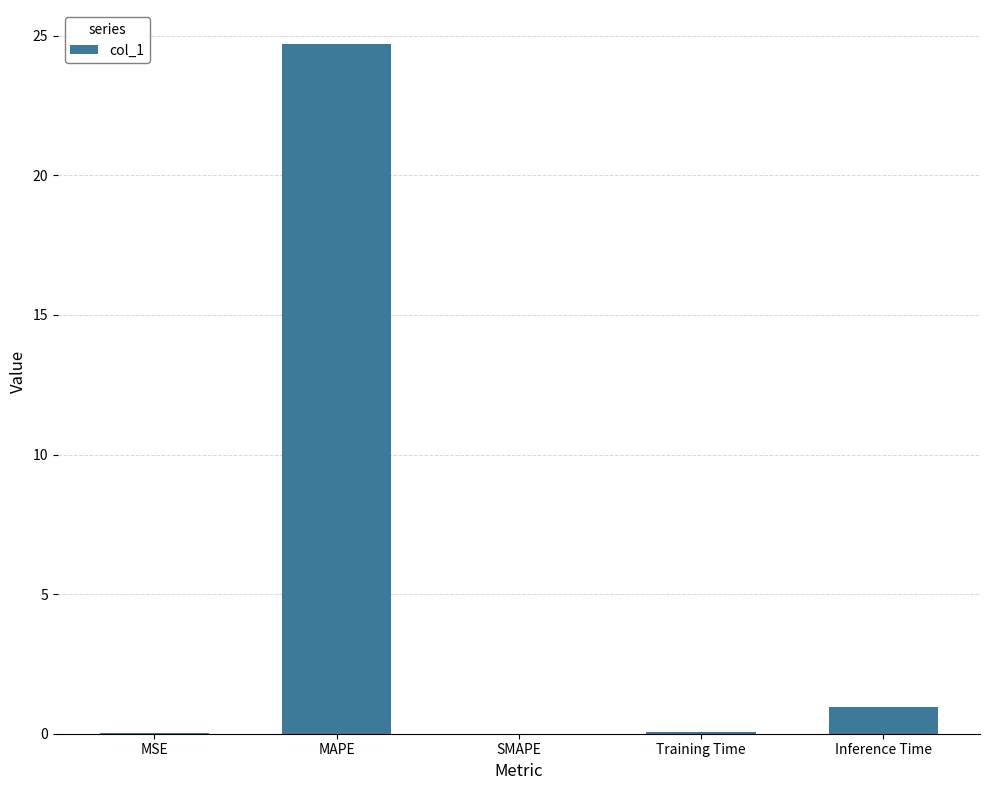

At which label is the value closest to 12?

Inference Time